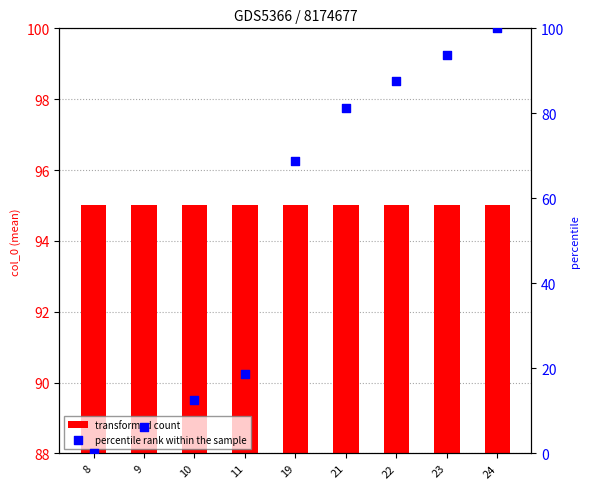

Which series has the largest total across all categories?

transformed count